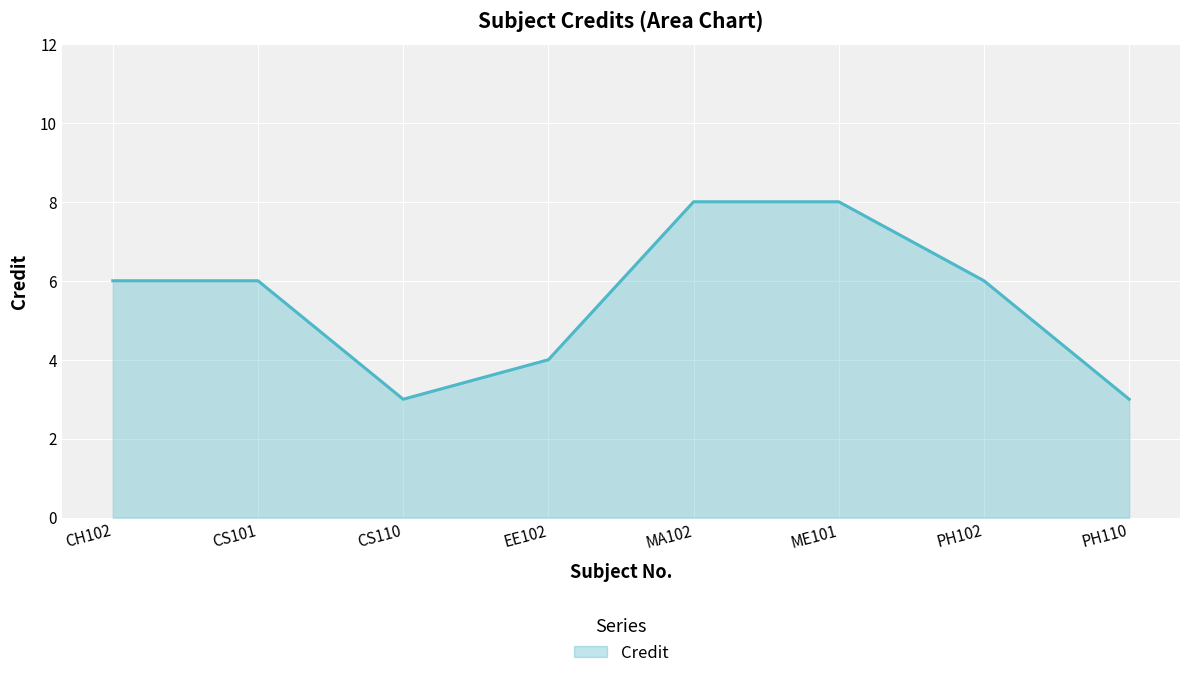

Reading right to left, transcribe all the data shown in this chart.

PH110=3	PH102=6	ME101=8	MA102=8	EE102=4	CS110=3	CS101=6	CH102=6